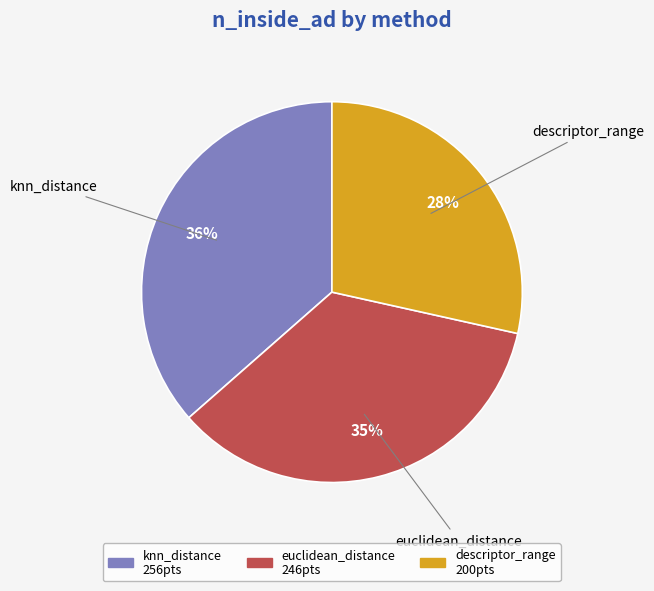

Is it true that euclidean_distance is 35% of the pie?

True